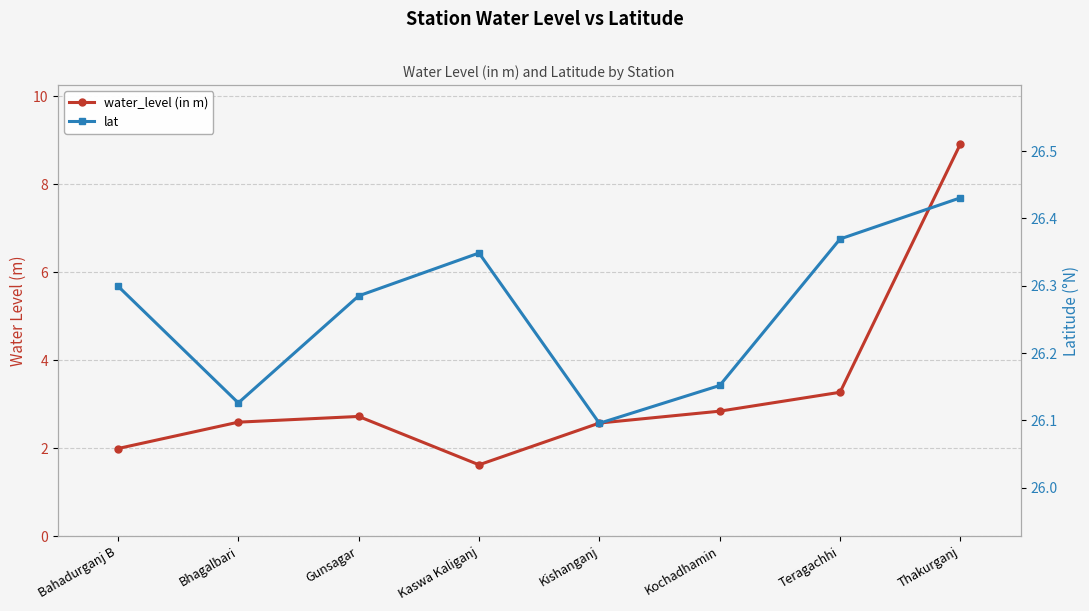

What is the sum of all water_level (in m) values?

26.5